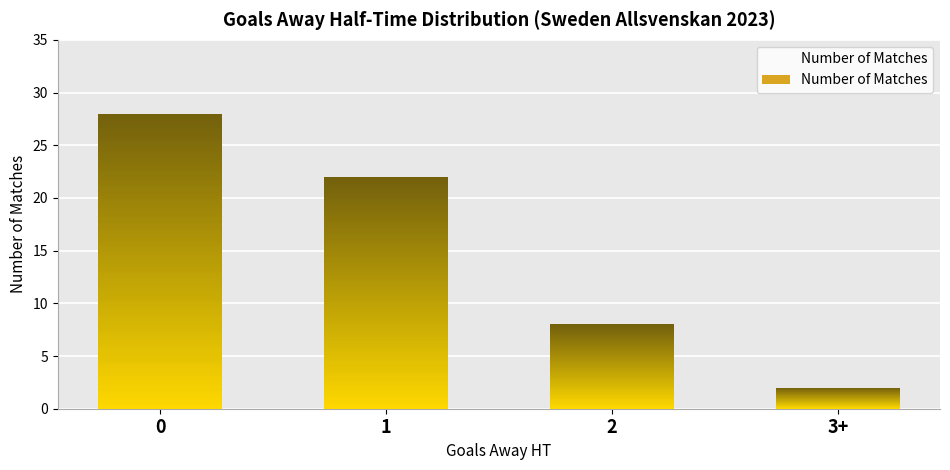

Does the chart contain any negative values?

No